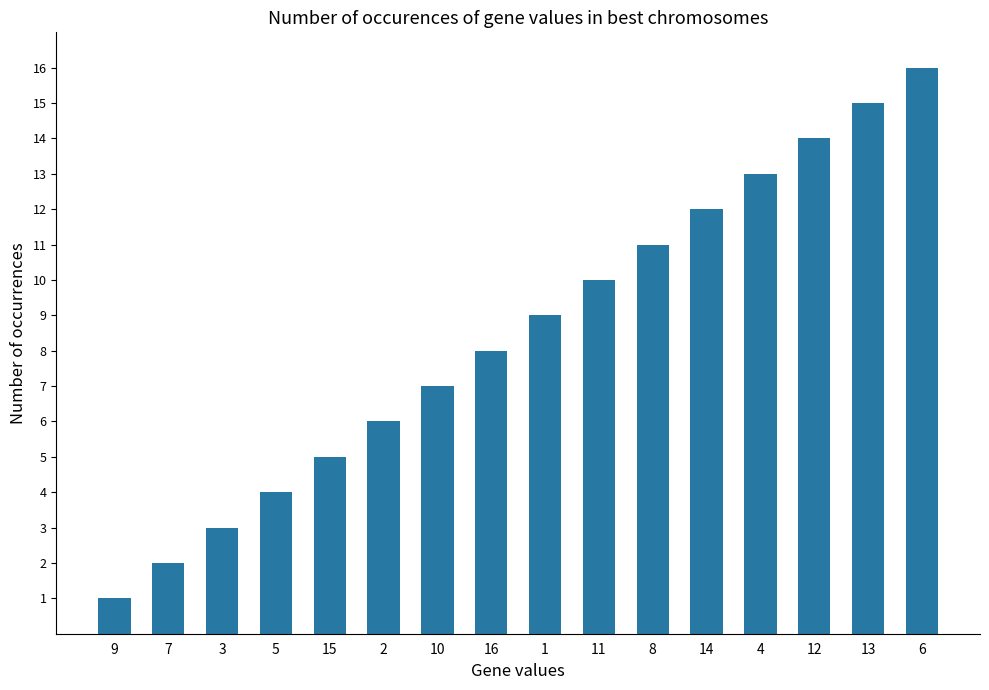

List the labels in order of value, largest first.

6, 13, 12, 4, 14, 8, 11, 1, 16, 10, 2, 15, 5, 3, 7, 9